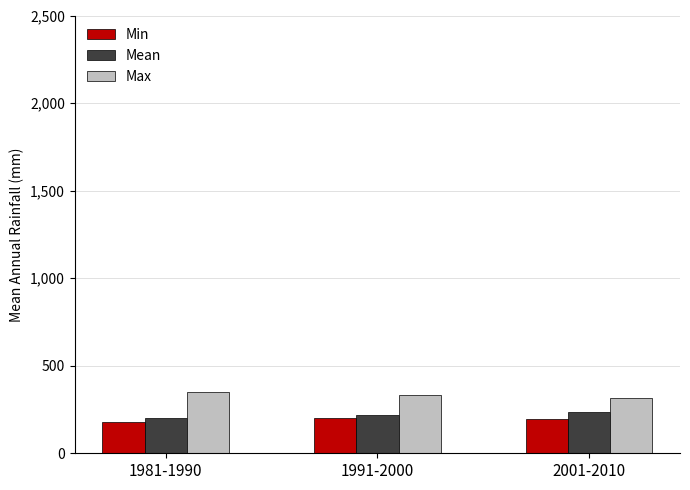

What is the total value across all series at 1981-1990?

730